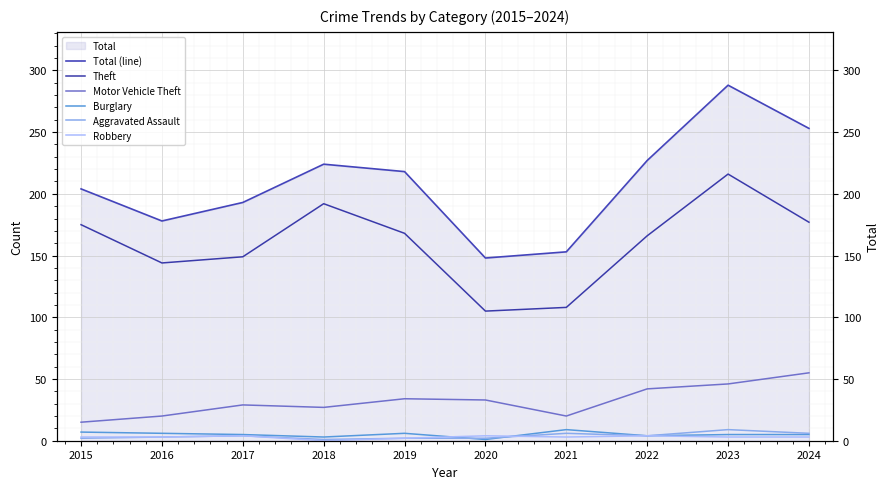

How many interior local valleys does the Theft series have?

2